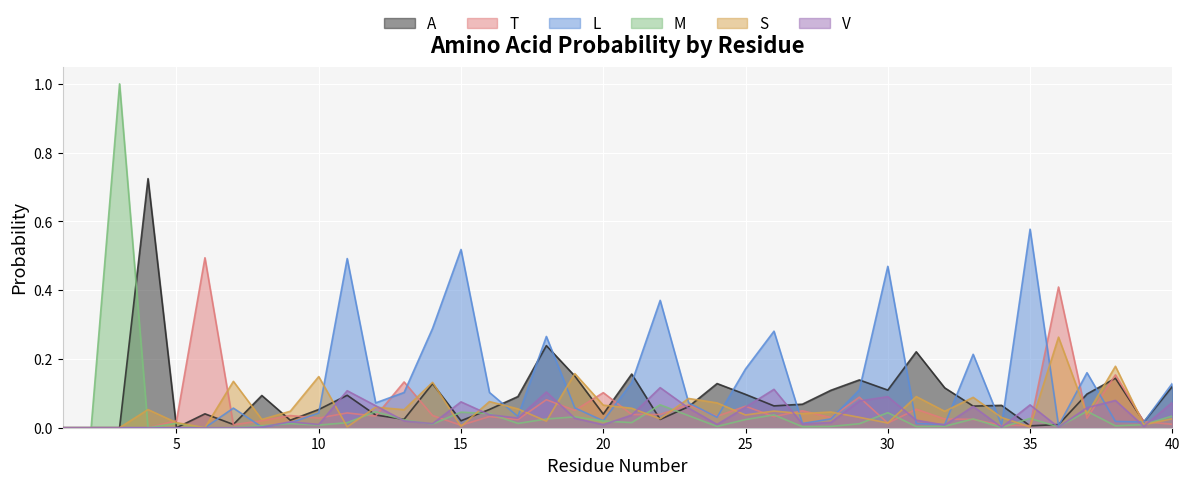

At which category is the sum across all series the highest?

3